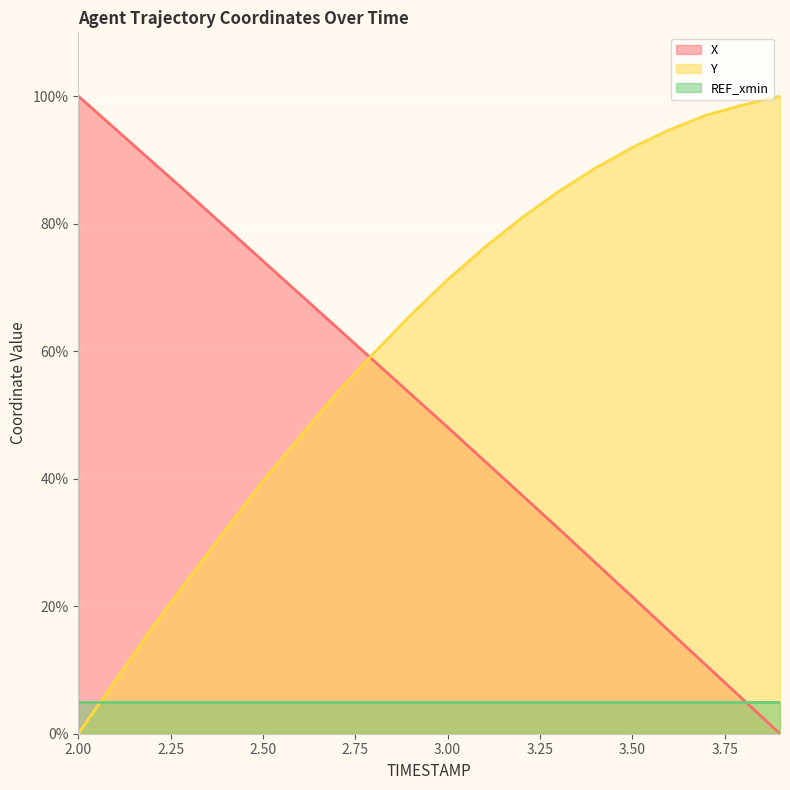

What is the label of the 11th point from the left?

3.0